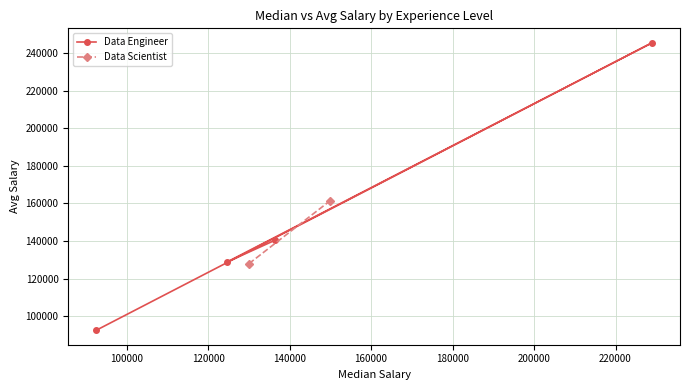

How many values are below 140499?

2